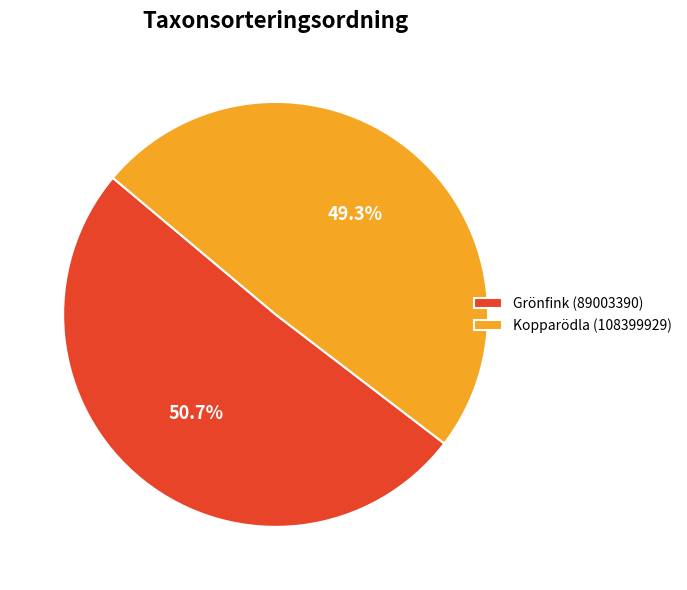

Count the number of slices in the pie.

2